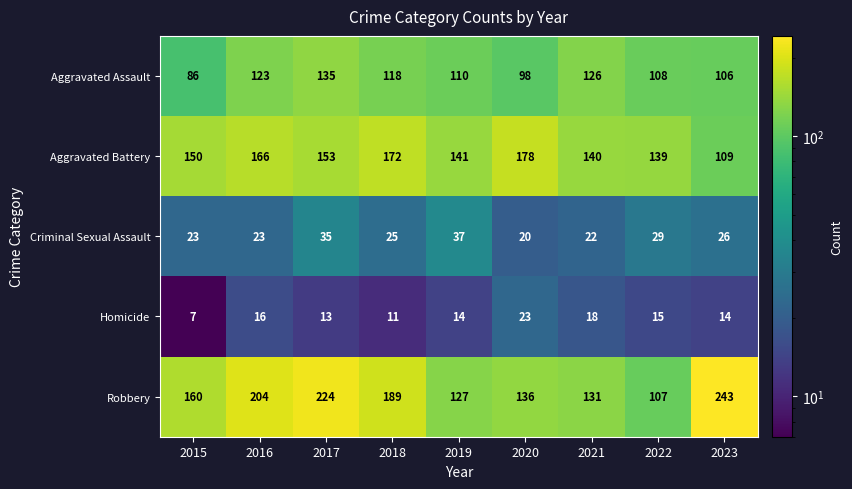

What is the maximum value shown in the chart?

243